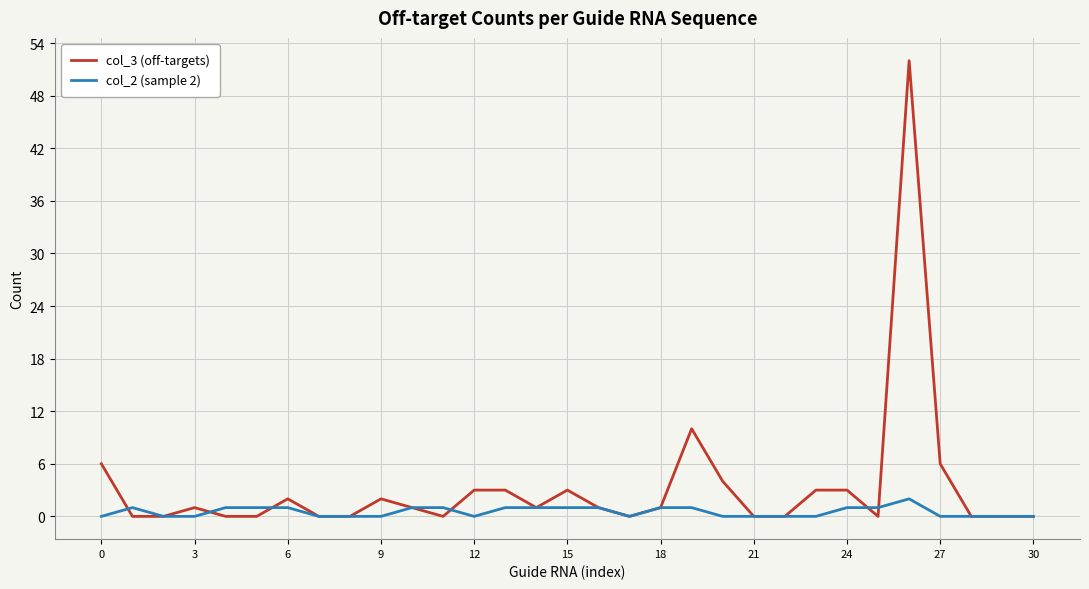

How many lines are shown in the chart?

2